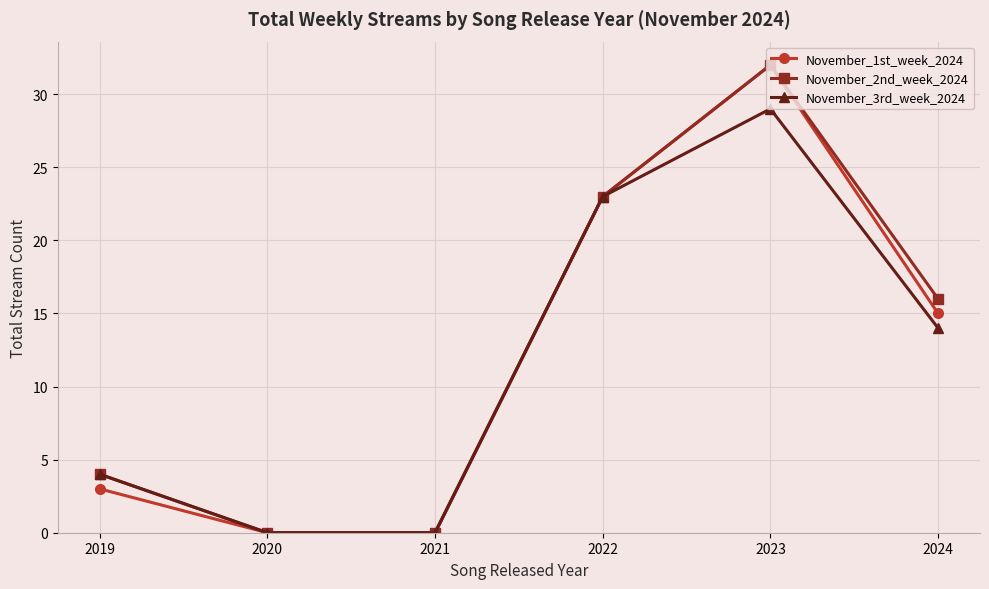

In November_3rd_week_2024, how many points are higher than both neighbors (excluding endpoints)?

1